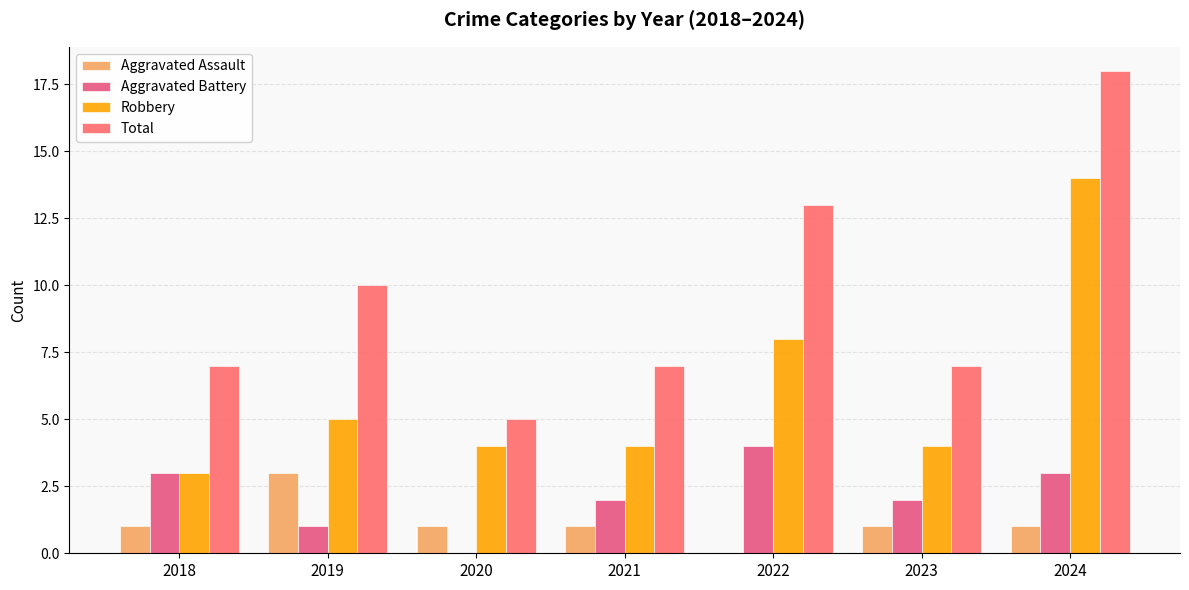

The value of Aggravated Assault at 2019 is 2. True or false?

False